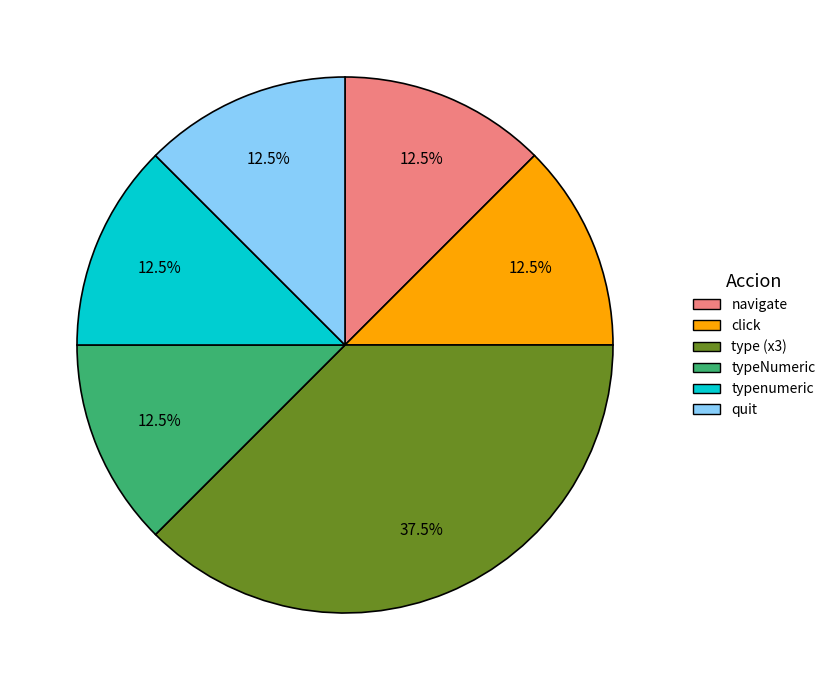

Is there a majority slice in this chart?

No